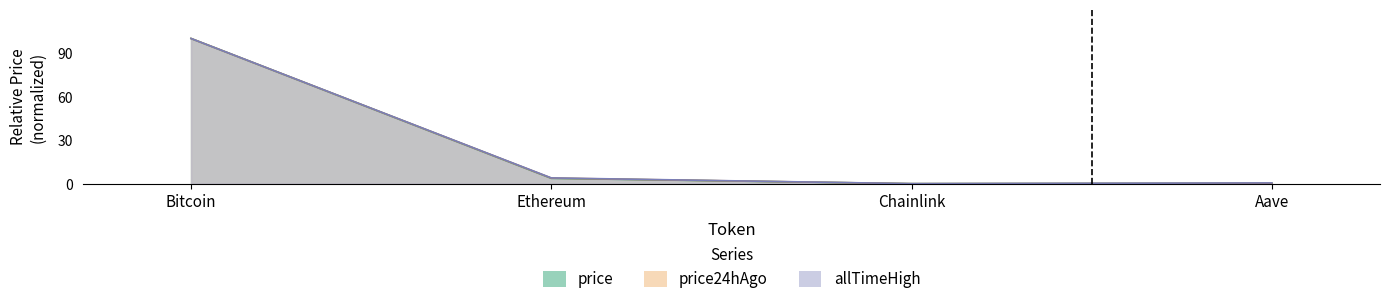

The value of price24hAgo at Aave is 0.3. True or false?

True